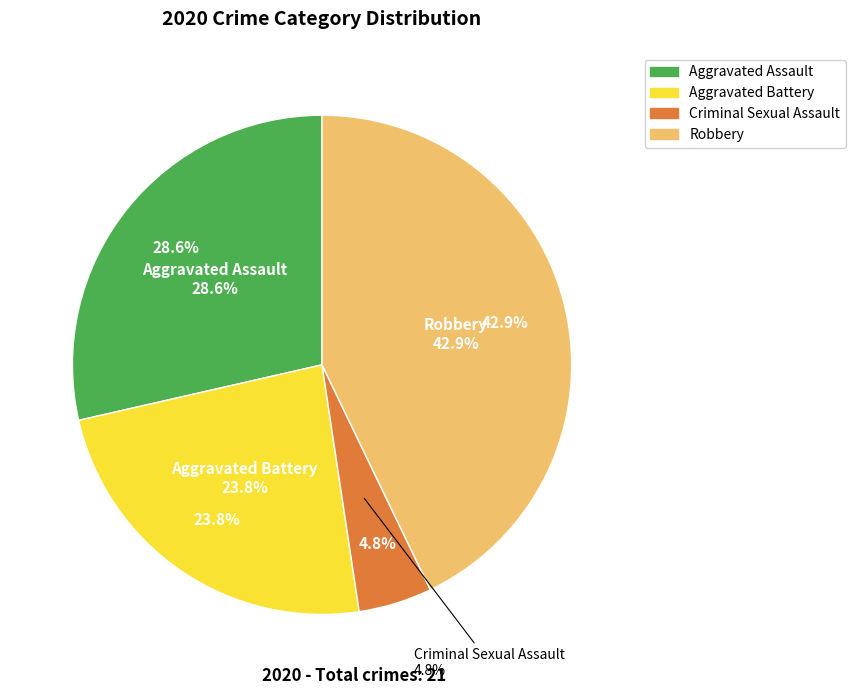

Is there a majority slice in this chart?

No